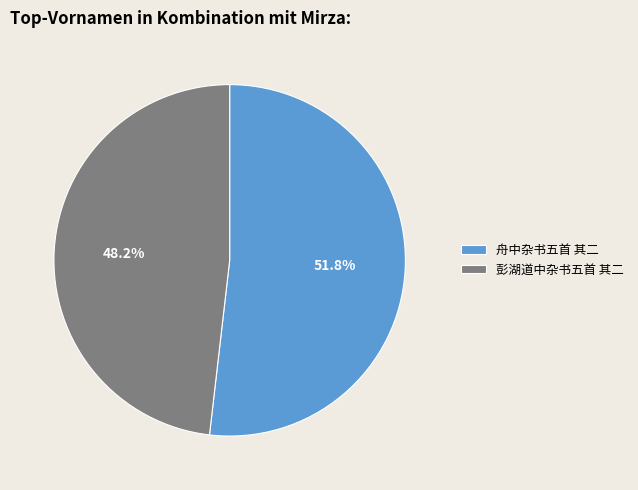

To the nearest percent, what is the average slice percentage?

50%